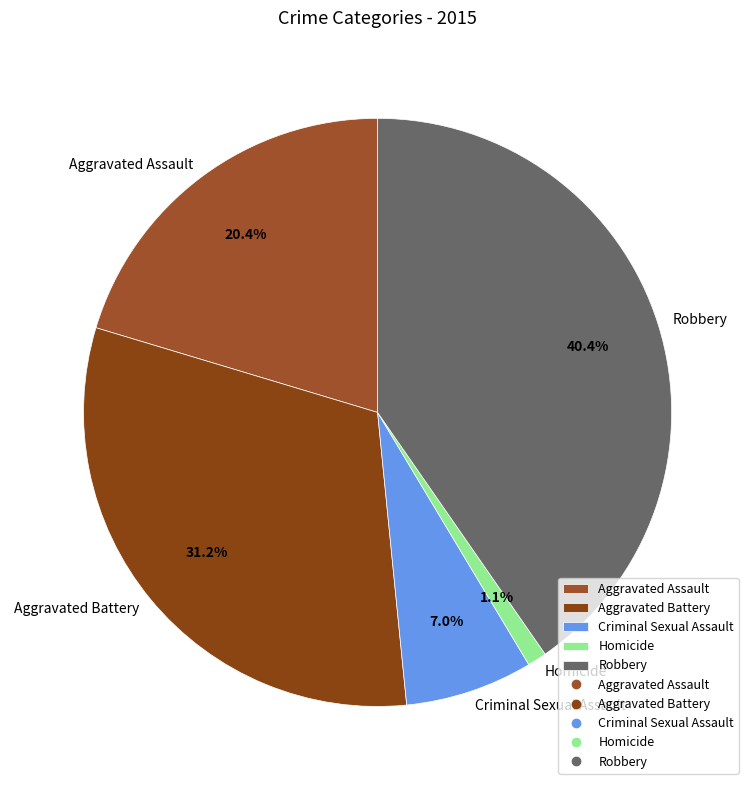

To the nearest percent, what percentage of the pie is Aggravated Battery?

31%